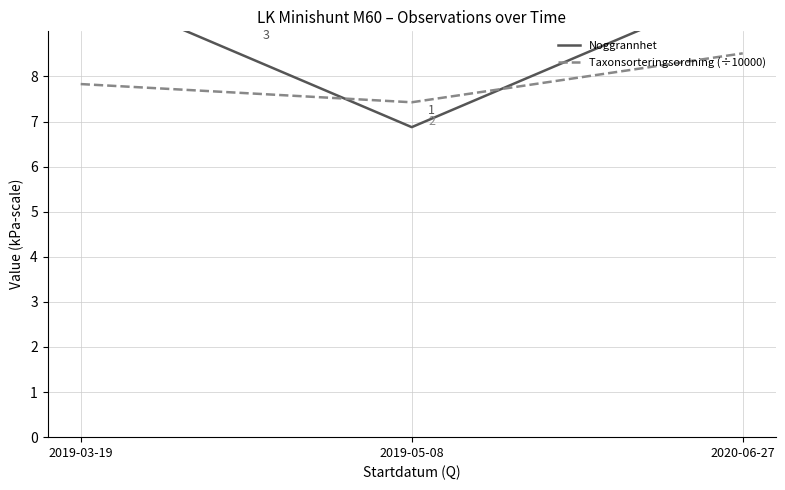

What is the maximum value shown in the chart?

10.0